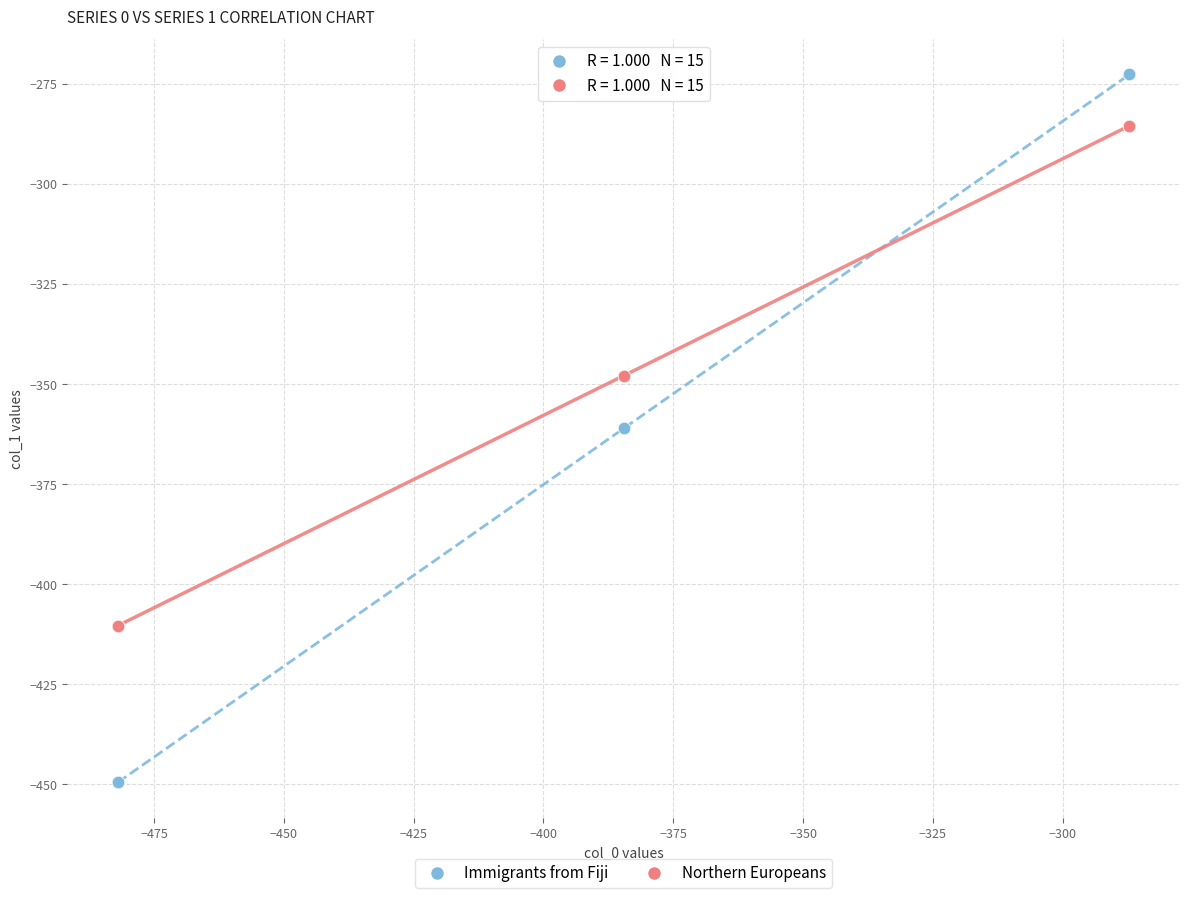

Which series has the largest Y range (max minus min)?

Immigrants from Fiji